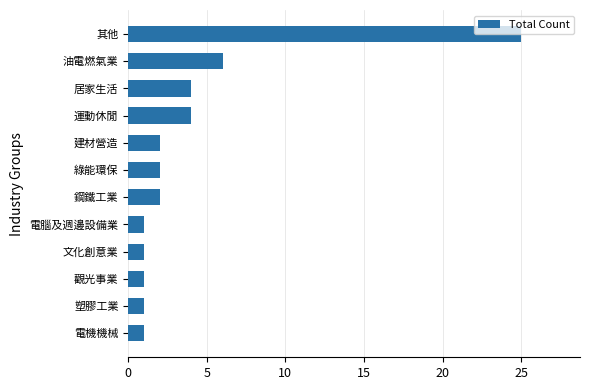

What is the maximum value shown in the chart?

25